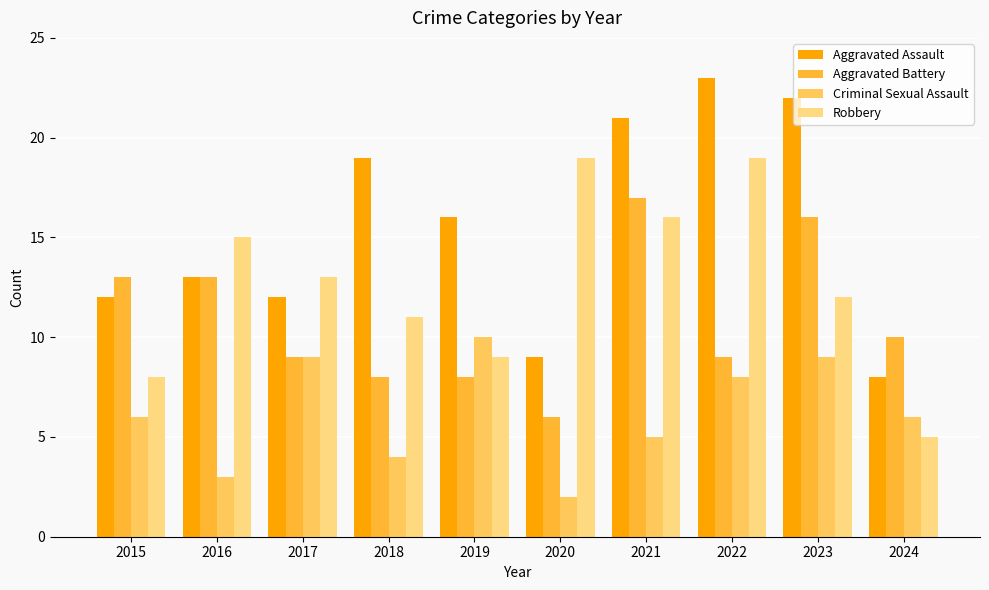

How many Criminal Sexual Assault values are between 4 and 9?

7